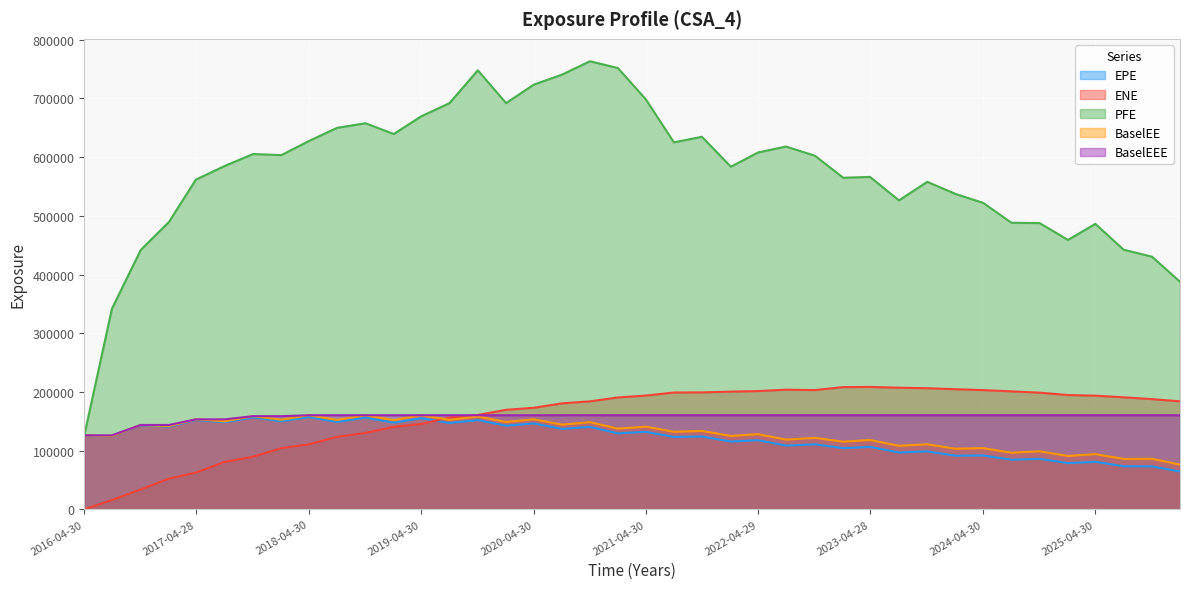

What is the difference between the maximum and second lowest values in the BaselEEE series?

34239.0